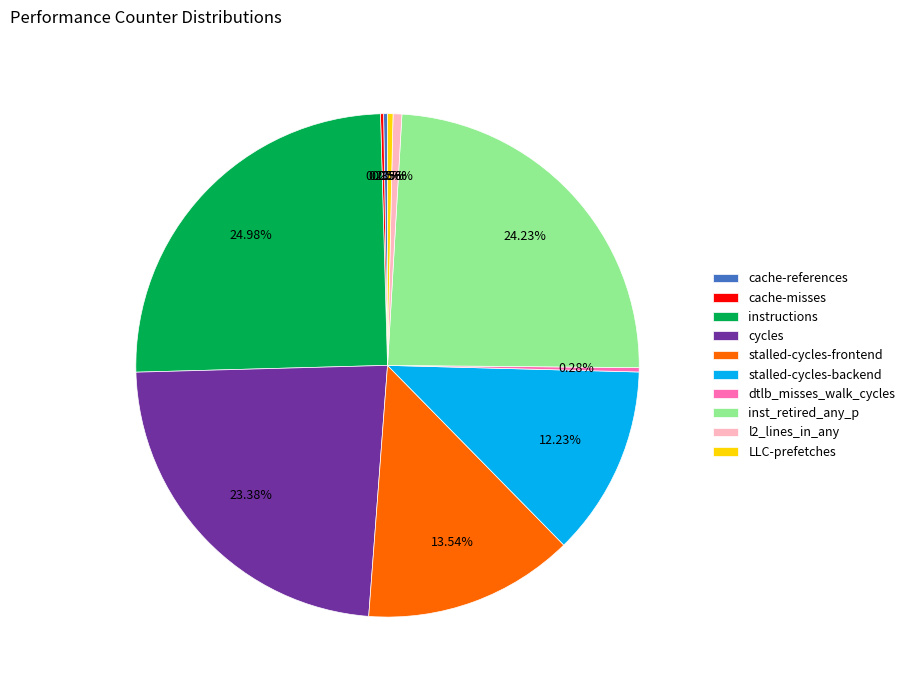

What percentage is the l2_lines_in_any slice, to the nearest percent?

1%